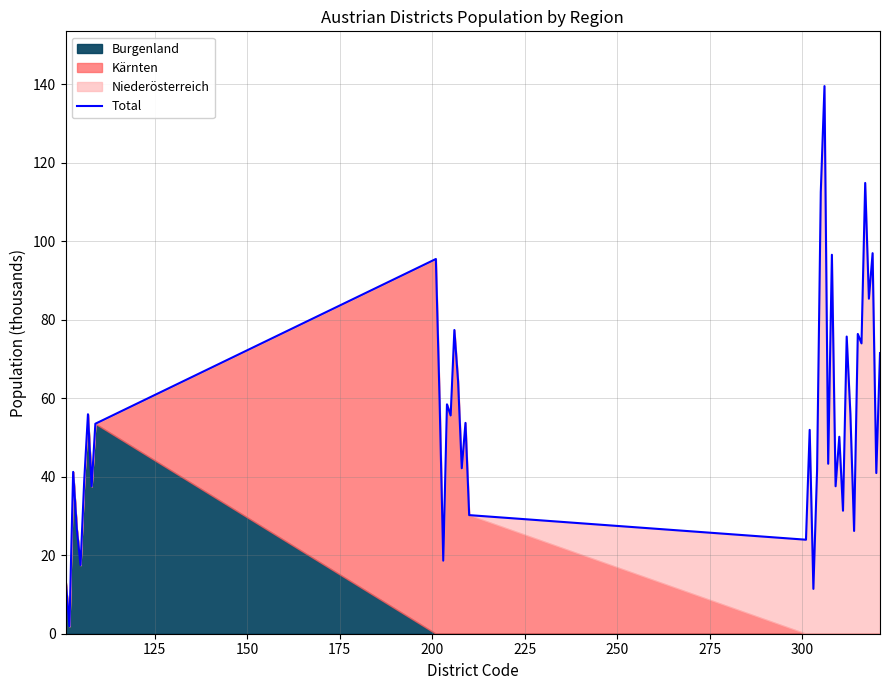

How many data points does each series have?

40